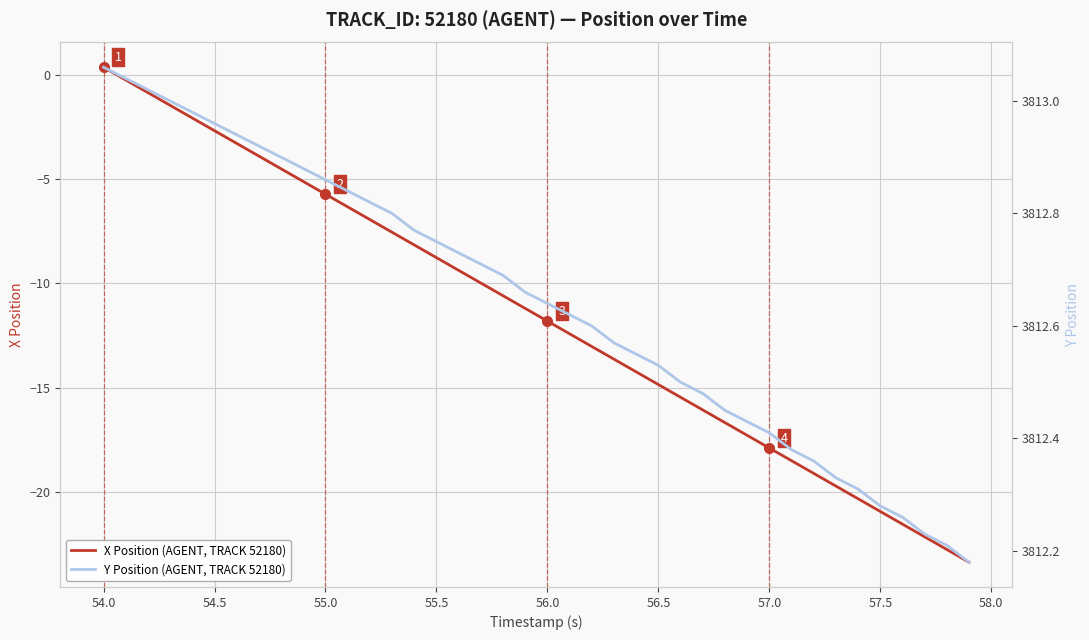

Is it true that X Position (AGENT, TRACK 52180) equals -14.9 at 56.5?

True